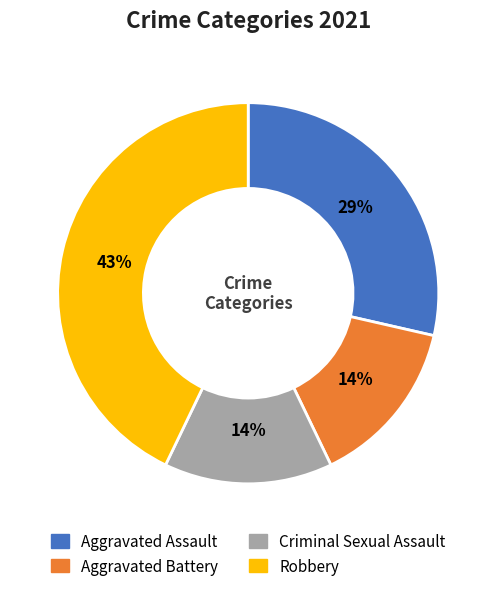

Which slice is the largest?

Robbery